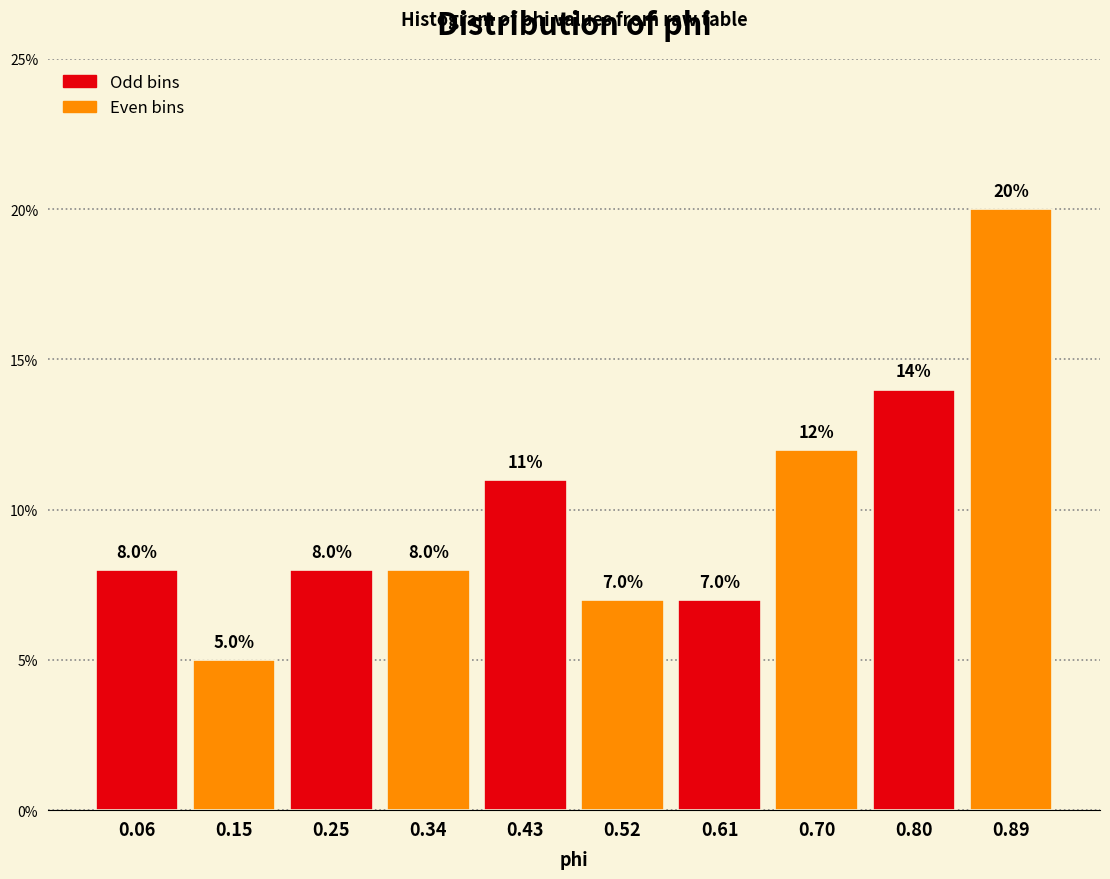

Reading right to left, list all the values displayed in this chart.

0.89=20.0	0.80=14.0	0.70=12.0	0.61=7.0	0.52=7.0	0.43=11.0	0.34=8.0	0.25=8.0	0.15=5.0	0.06=8.0